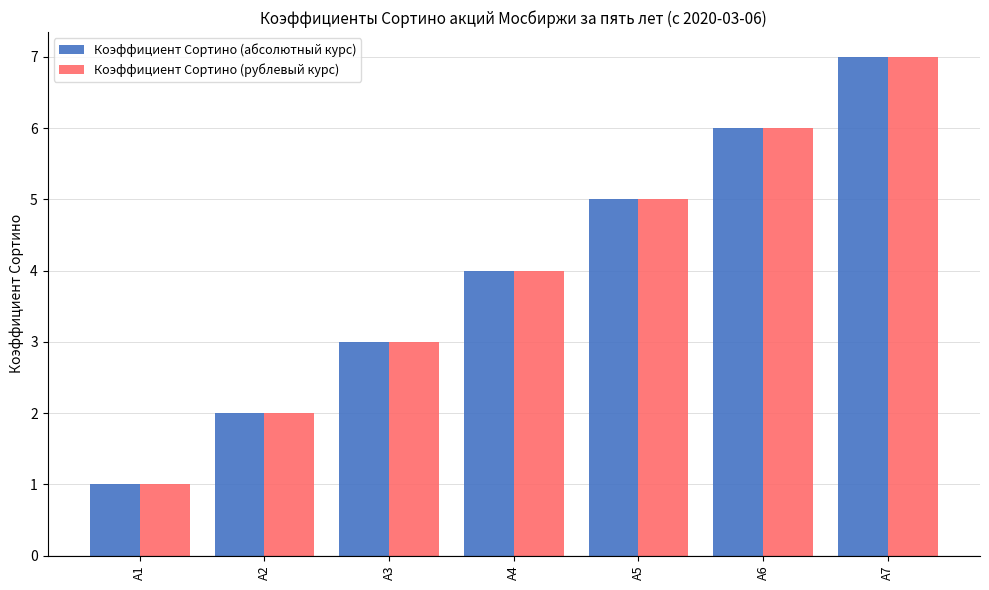

What are all the series names shown in the legend?

Коэффициент Сортино (абсолютный курс), Коэффициент Сортино (рублевый курс)